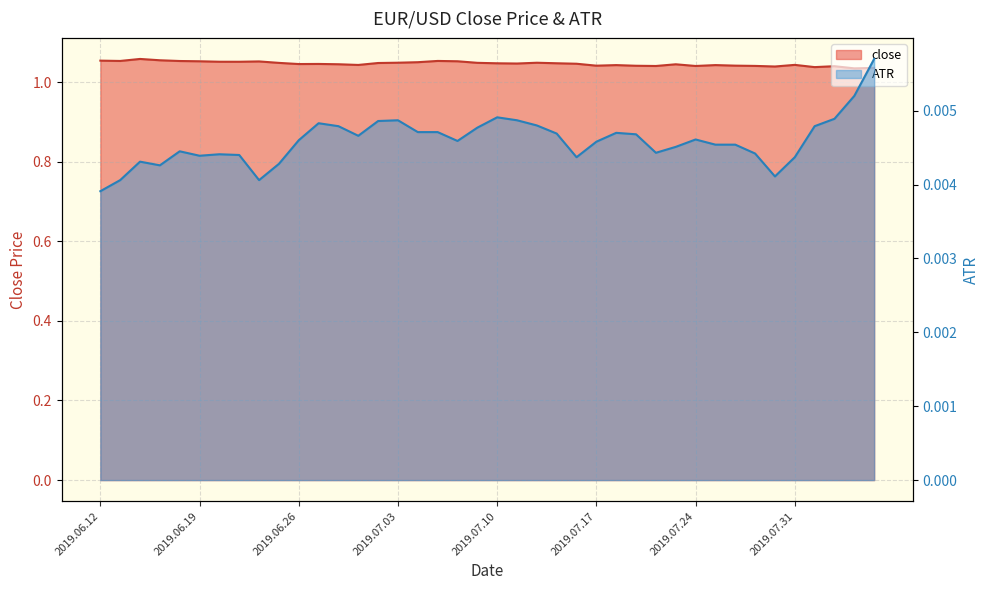

Which series changed the most between 2019.06.26 and 2019.06.28?

close